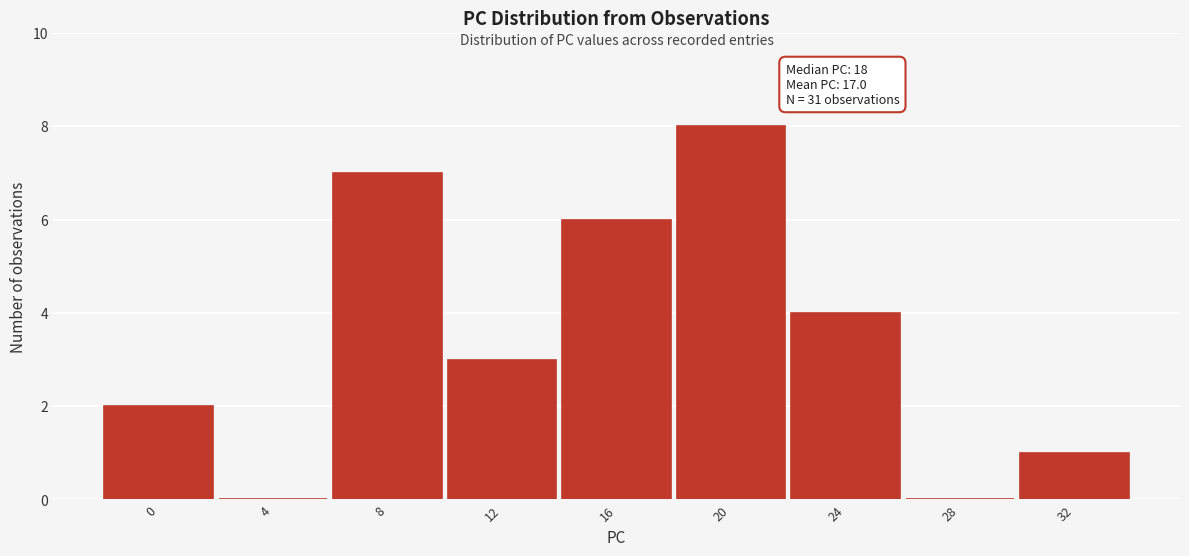

Reading right to left, list all the values displayed in this chart.

32=1	28=0	24=4	20=8	16=6	12=3	8=7	4=0	0=2